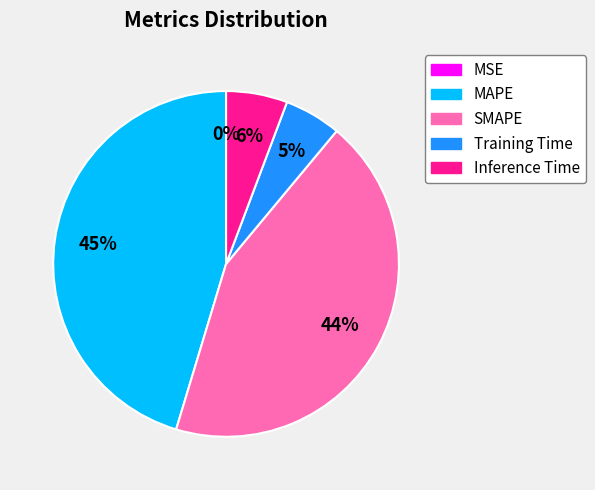

Which slice is the largest?

MAPE